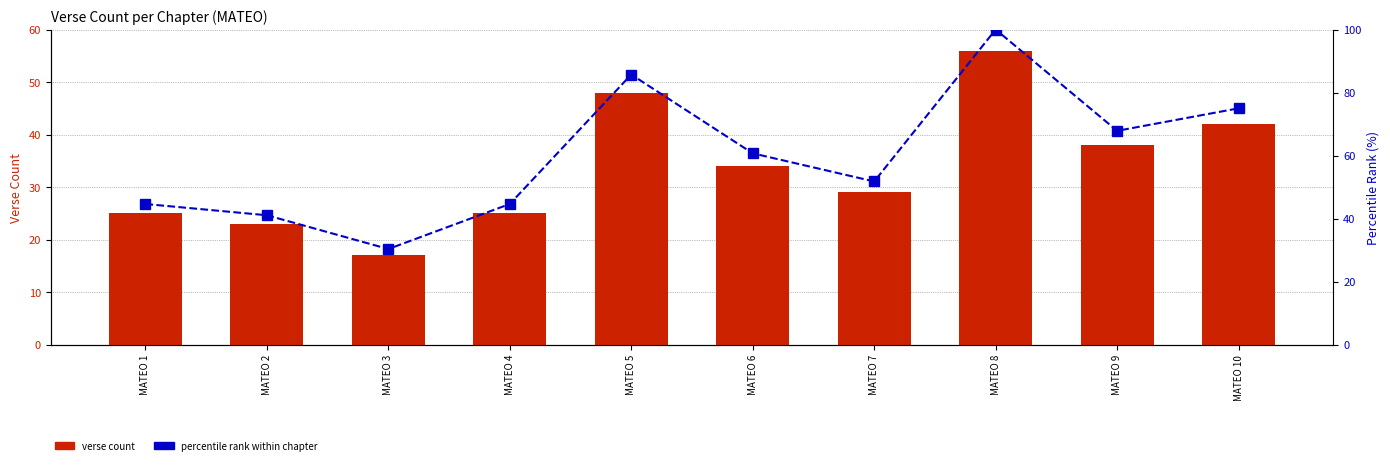

Reading left to right, extract all data points from this chart.

Verse Count: 25.0	23.0	17.0	25.0	48.0	34.0	29.0	56.0	38.0	42.0
Percentile rank within chapter: 44.6	41.1	30.4	44.6	85.7	60.7	51.8	100.0	67.9	75.0